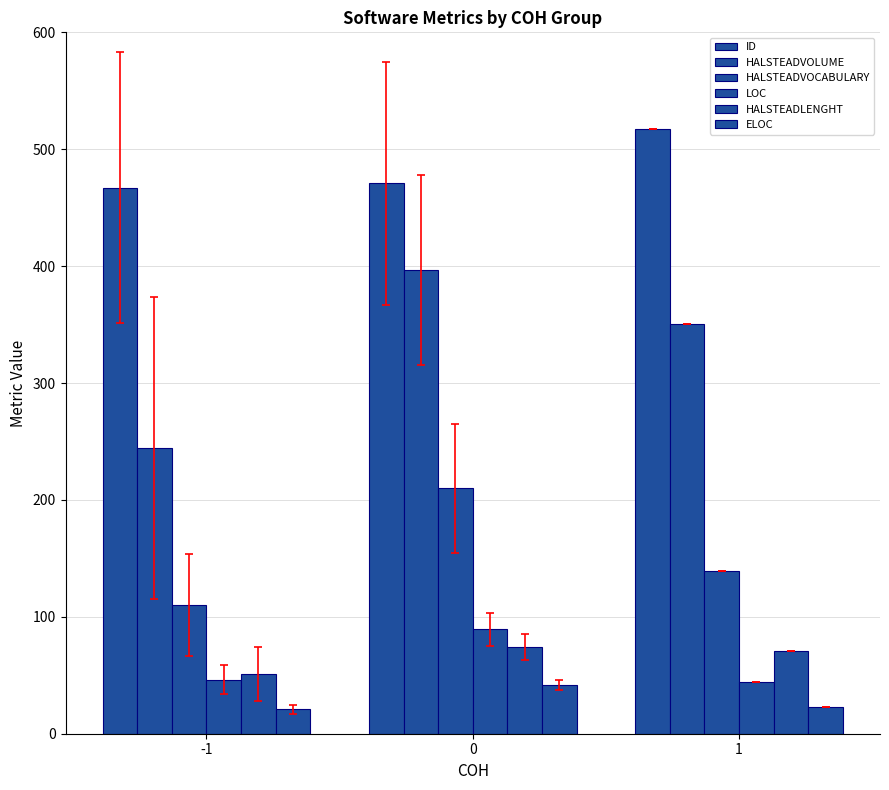

What is the average value of the LOC series?

59.8